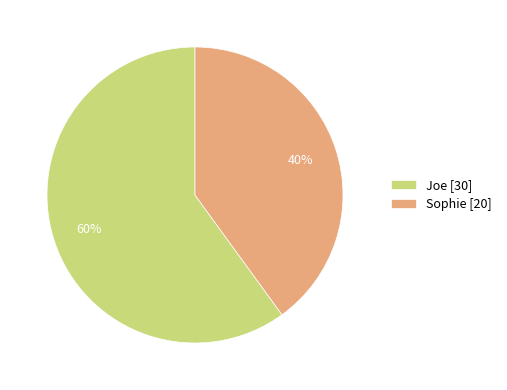

What is the smallest slice in the pie chart?

Sophie